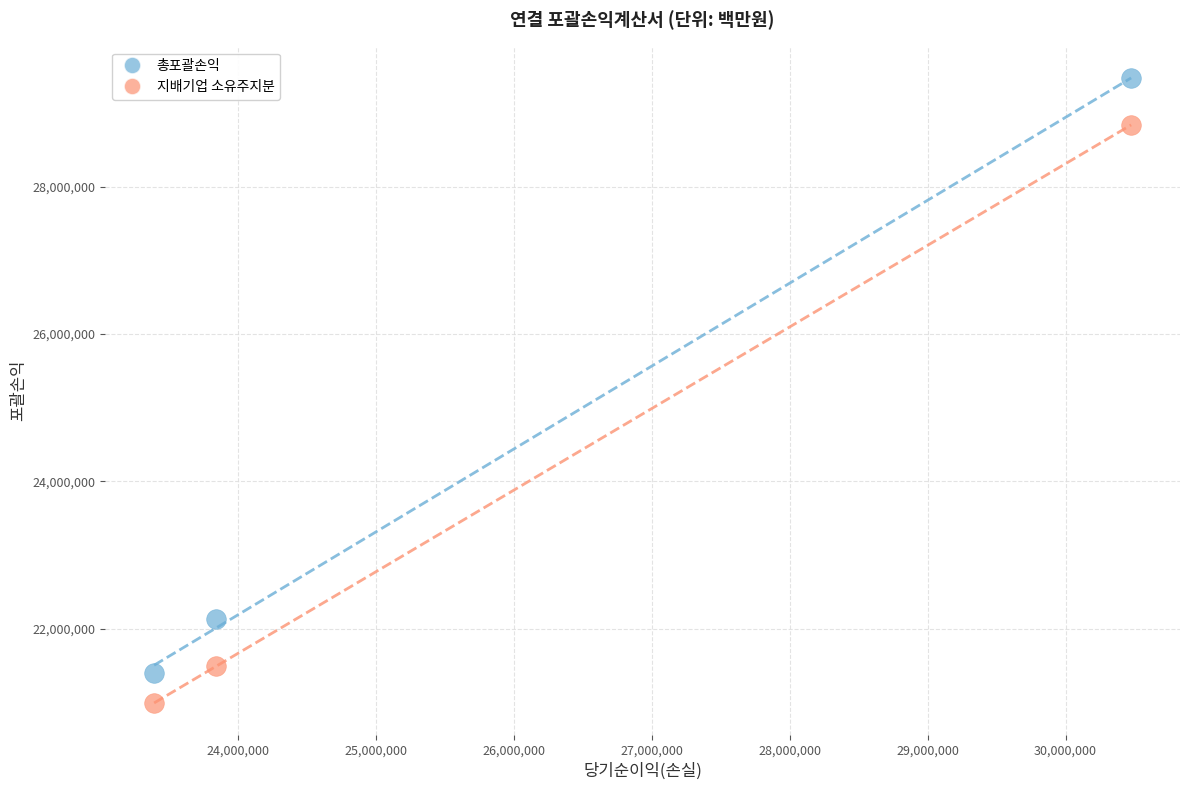

Across all data points, what is the range of Y values (max minus min)?

8477194